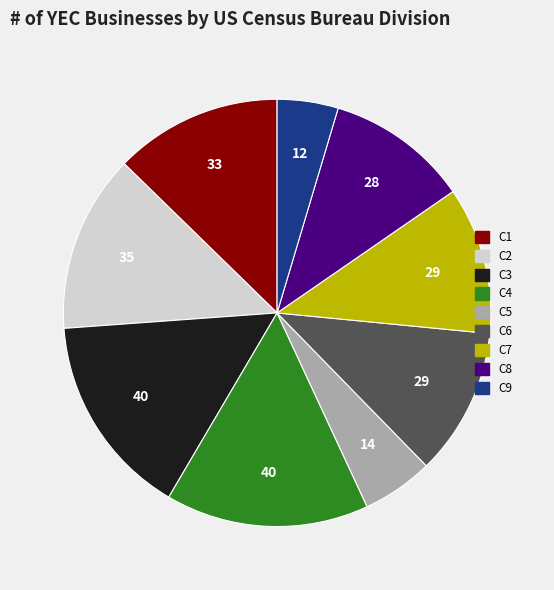

Approximately how many times larger is the value at C9 compared to C1?

0.4